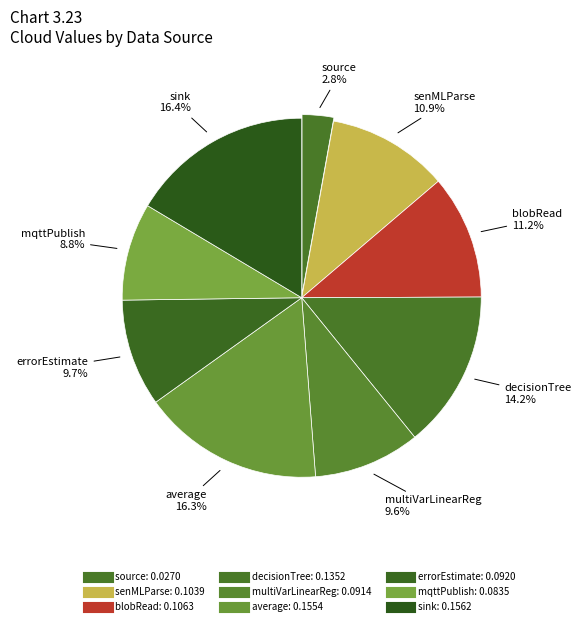

Does any single category account for the majority?

No